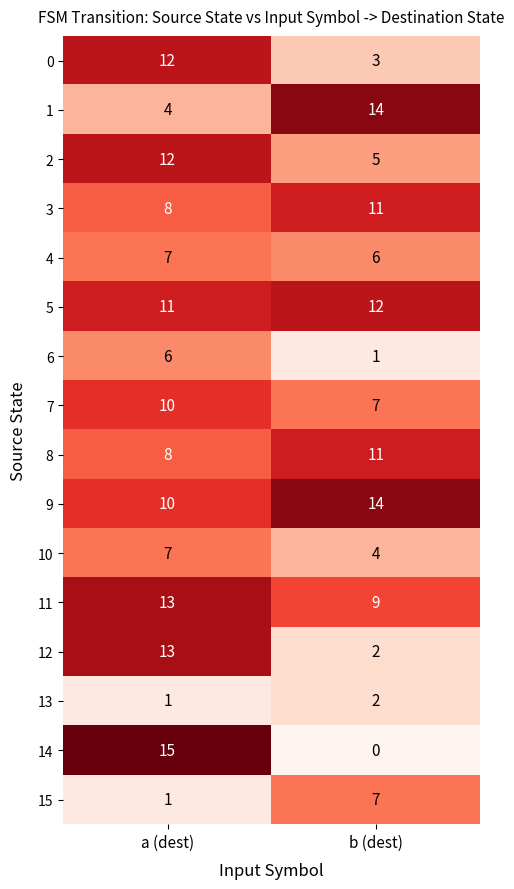

How many categories are shown in the chart?

2